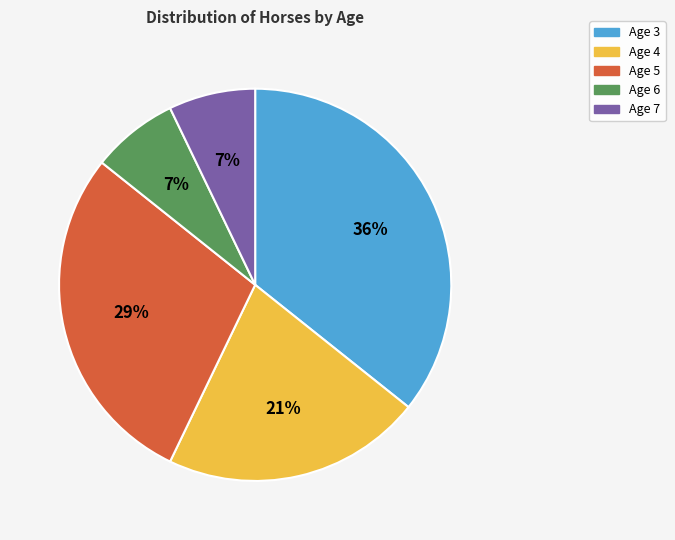

Do Age 4 and Age 3 together represent more than half of the pie?

Yes